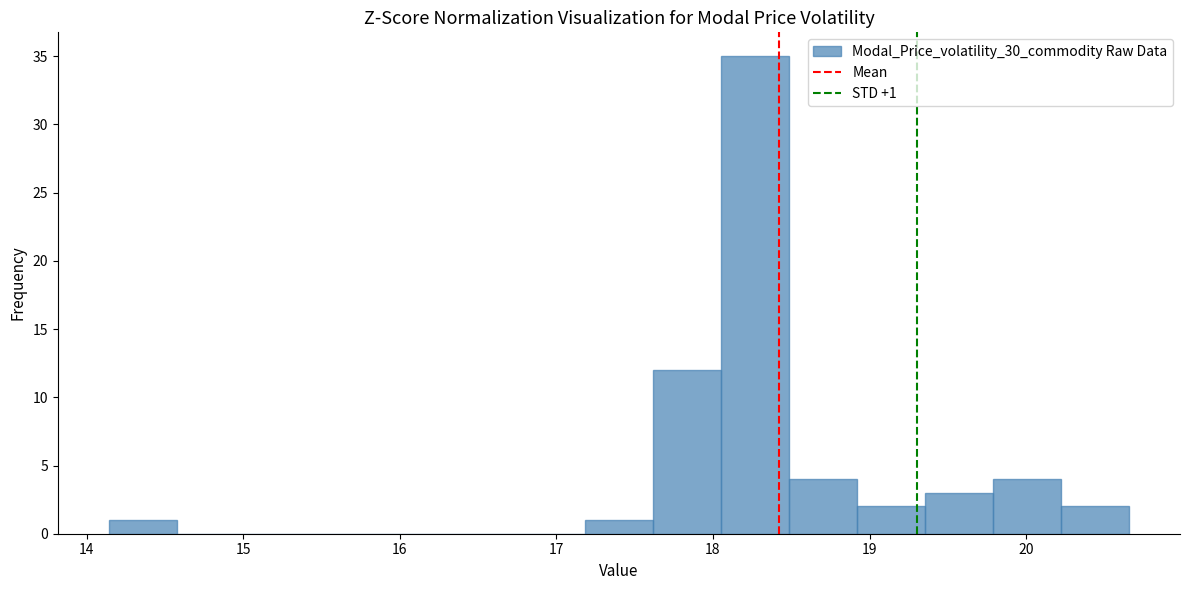

Which range on the x-axis has the tallest bar?

18.1 to 18.5